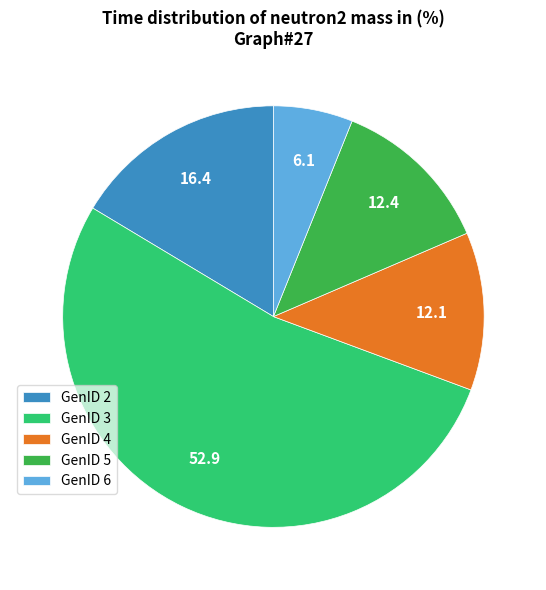

The GenID 4 slice represents 3% of the pie. True or false?

False